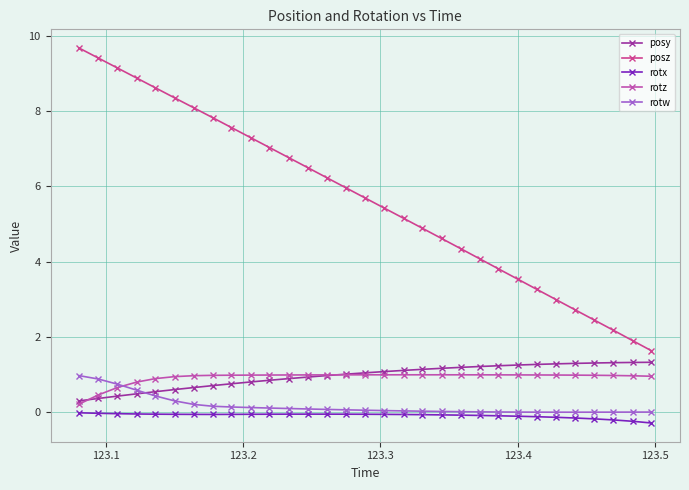

What is the difference between the second highest and second lowest values in the rotz series?

0.5